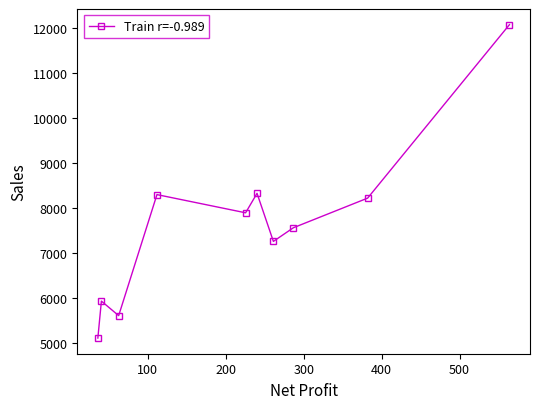

What is the value of the 1st point from the left?

5103.8